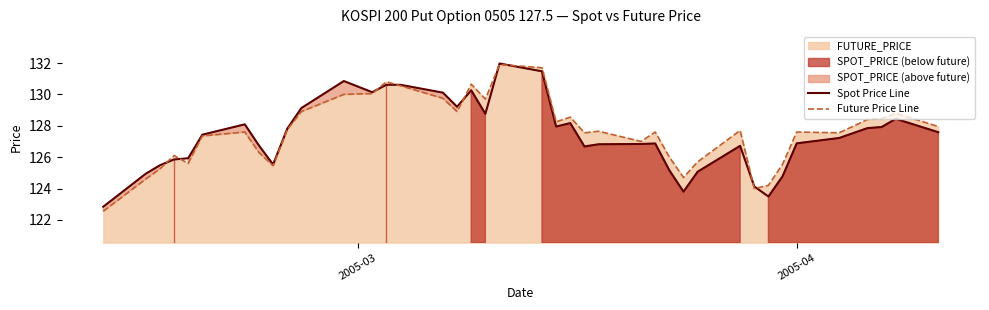

What is the highest value of the Spot Price Line series?

132.0